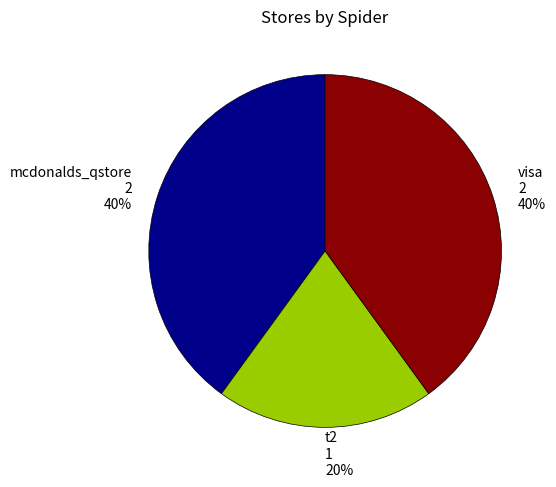

What is the ratio of the value at mcdonalds_qstore to the value at t2?

2.0